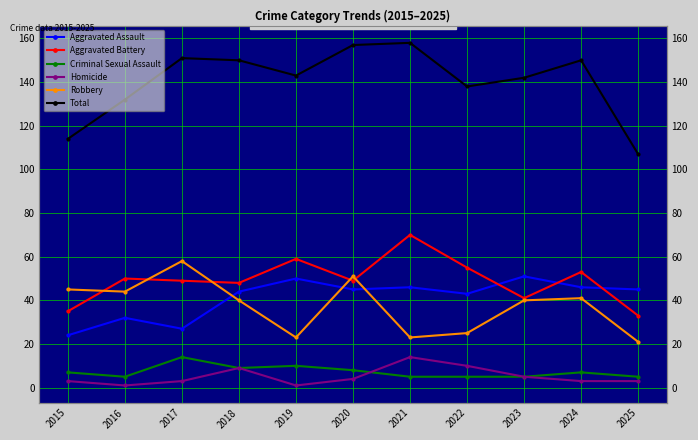

Where is the first local minimum for Aggravated Battery?

2018